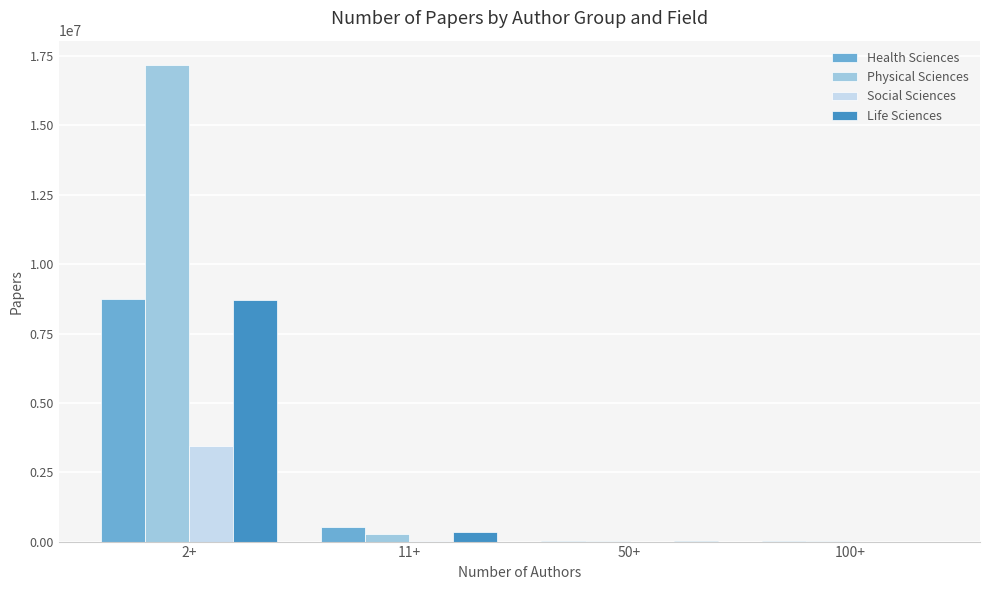

At which category is the sum across all series the highest?

2+